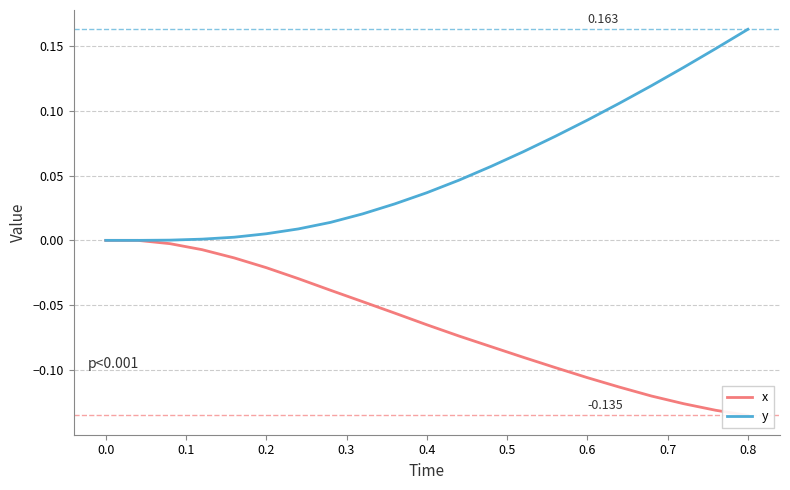

How many lines are shown in the chart?

2